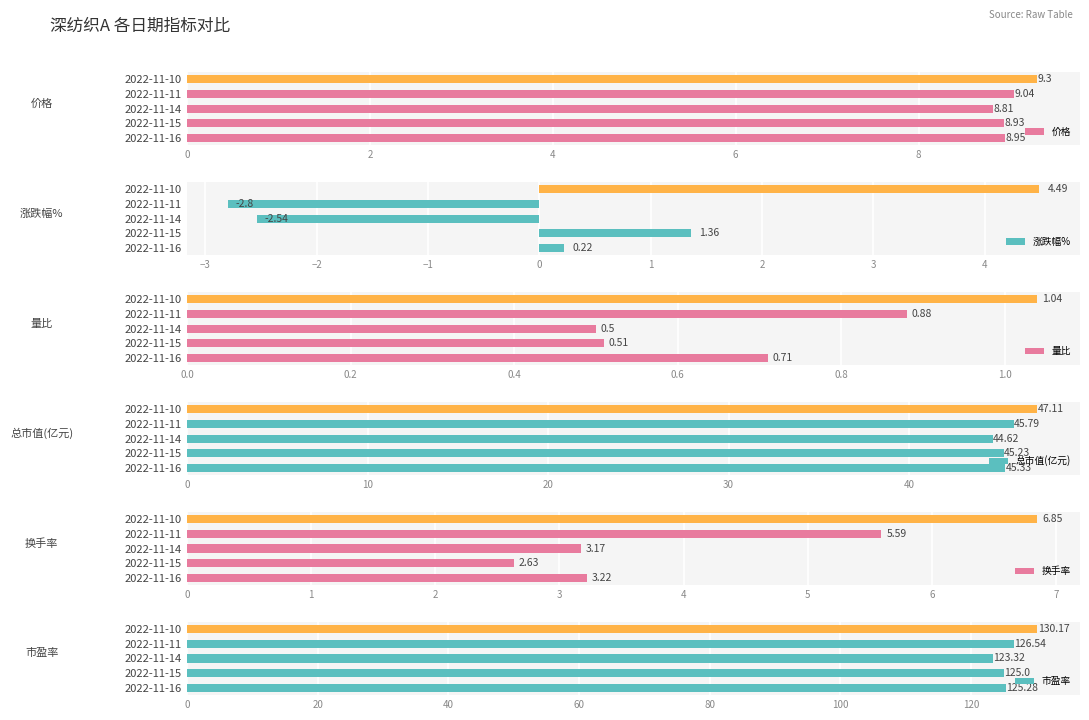

What is the lowest value of the 价格 series?

8.8